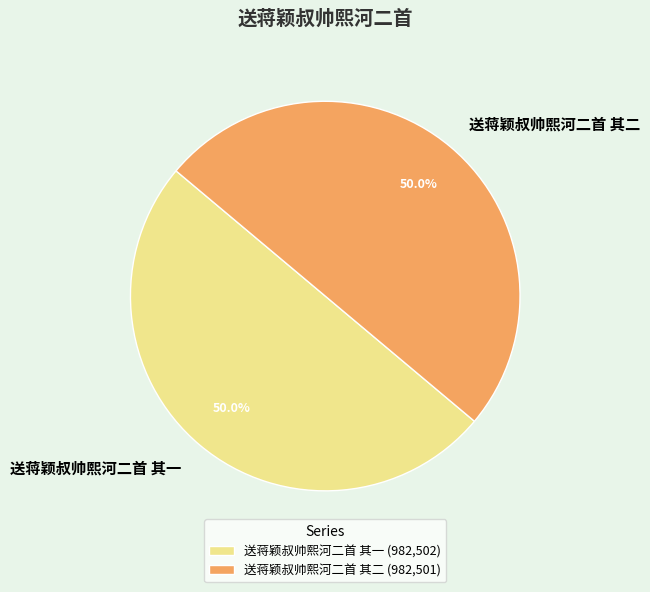

Combined, do 送蒋颖叔帅熙河二首 其一 and 送蒋颖叔帅熙河二首 其二 account for over 50%?

Yes